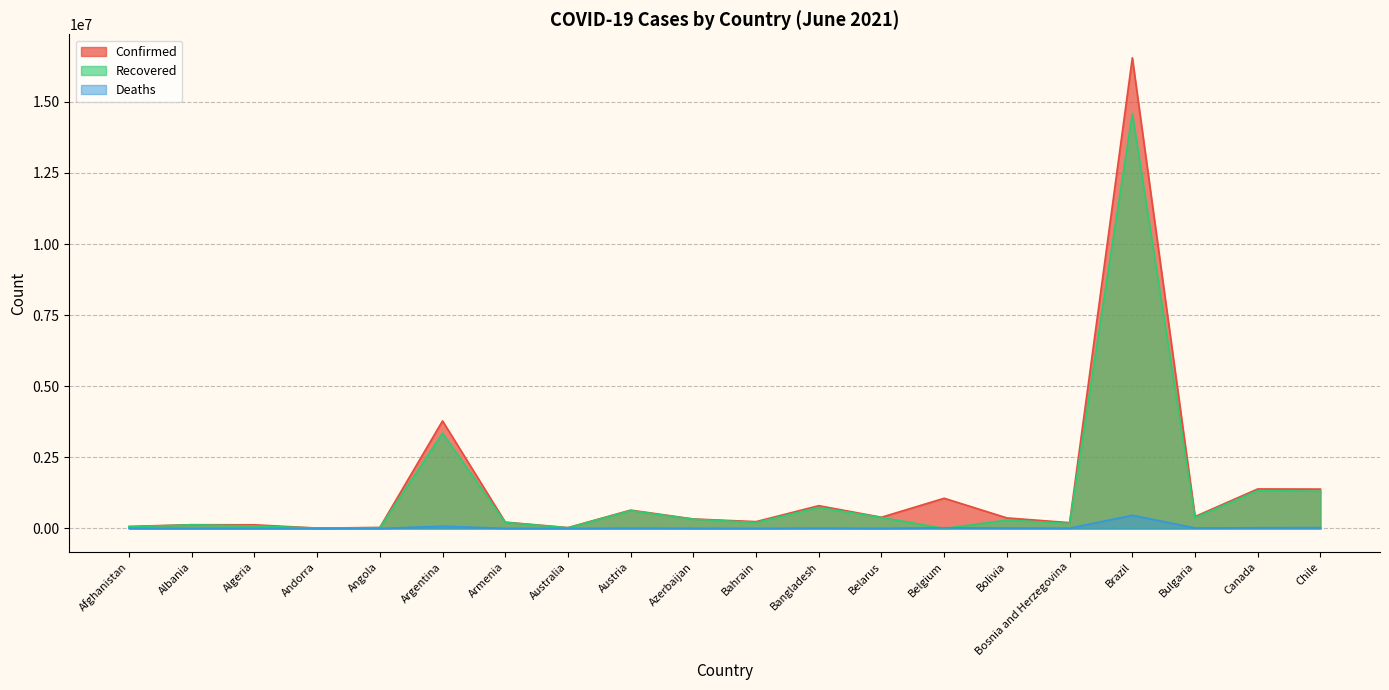

What is the difference between the Confirmed values at Angola and Belarus?

359888